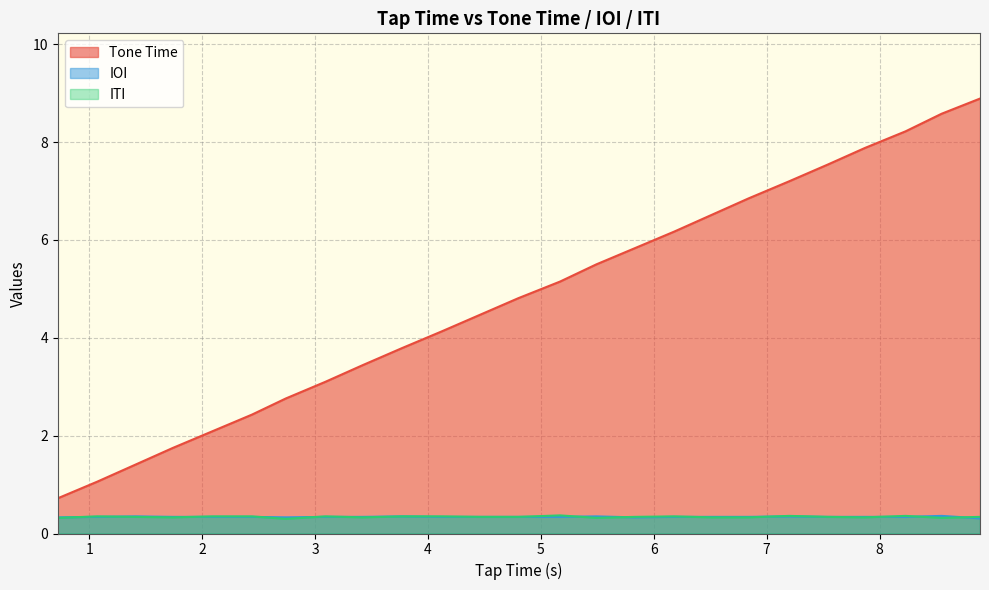

True or false: ITI has more than 1 points higher than both neighbors.

True